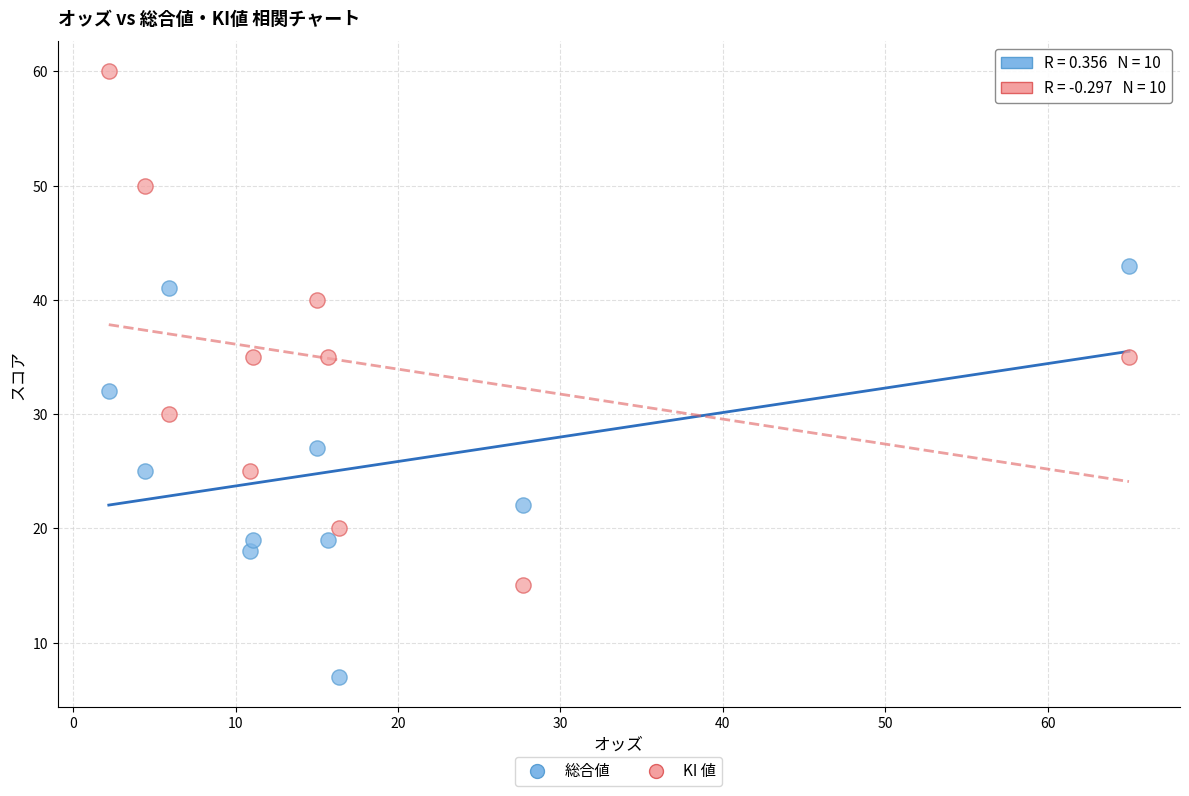

What are all the series names shown in the legend?

総合値, KI 値